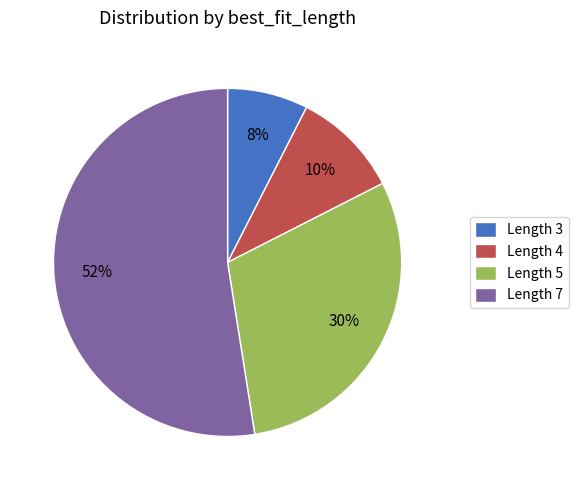

Is there a majority slice in this chart?

Yes